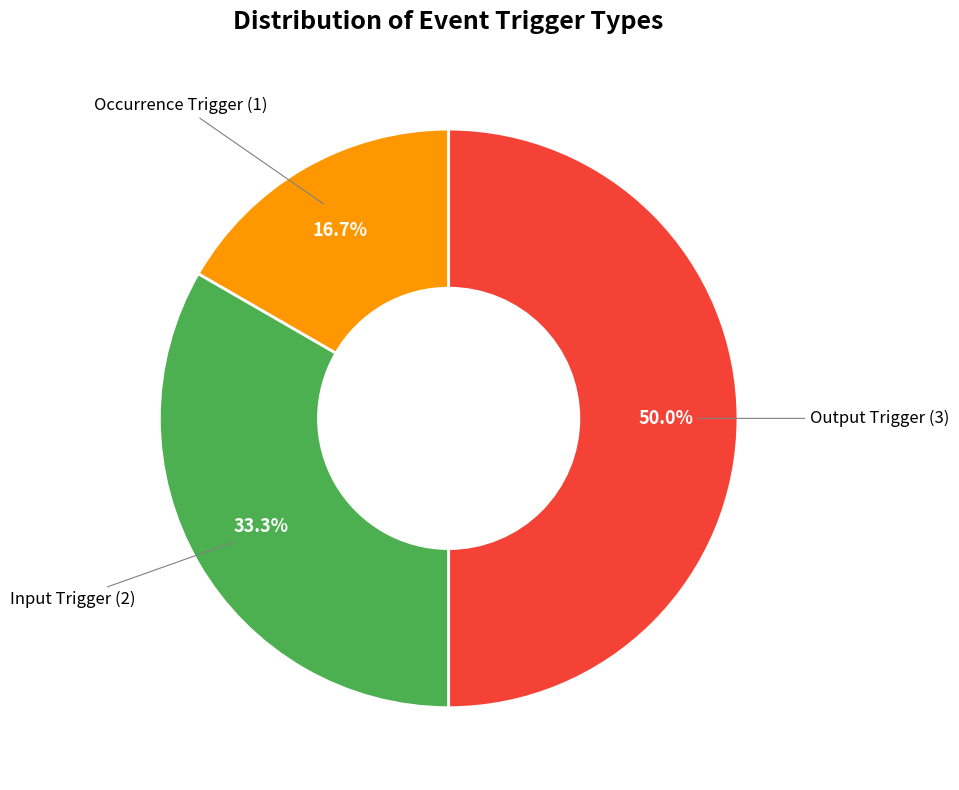

How many segments does this pie chart have?

4